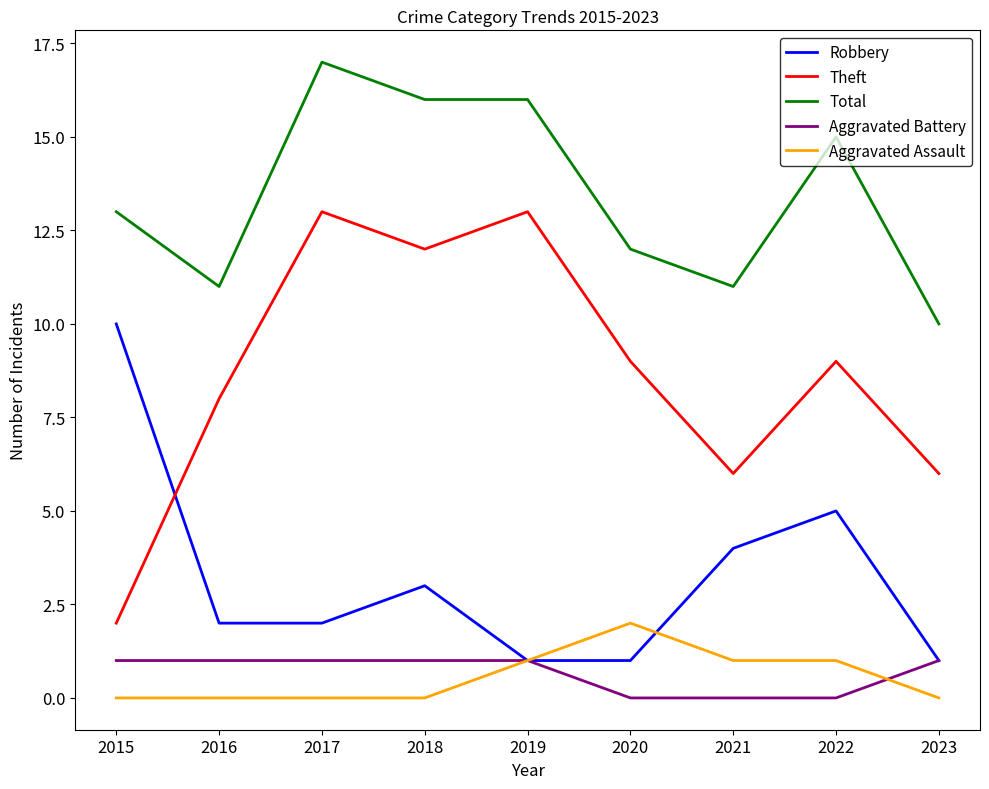

How many series are shown in this chart?

5